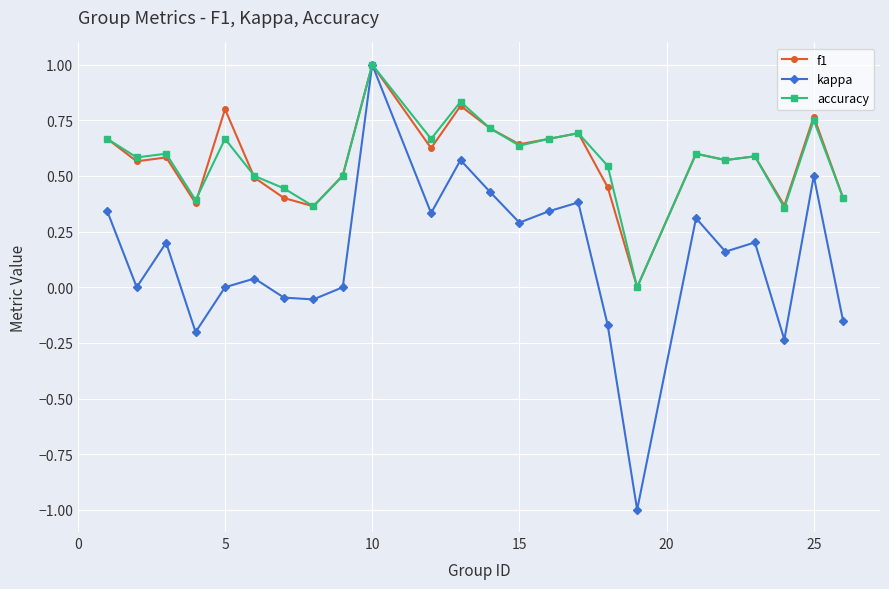

True or false: kappa has more than 1 points higher than both neighbors.

True